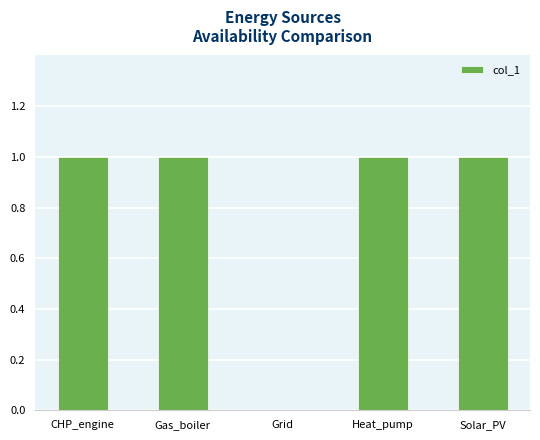

The chart shows a value of 1 at Solar_PV. True or false?

True